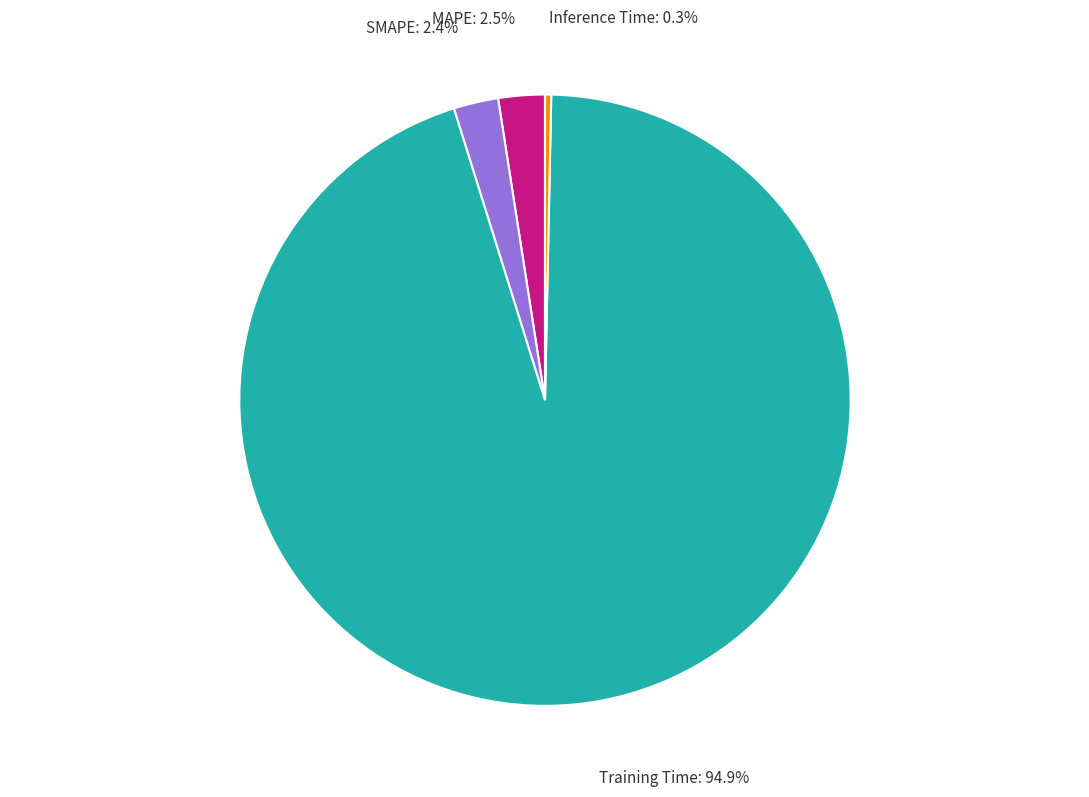

Is there any slice that represents more than half of the pie?

Yes